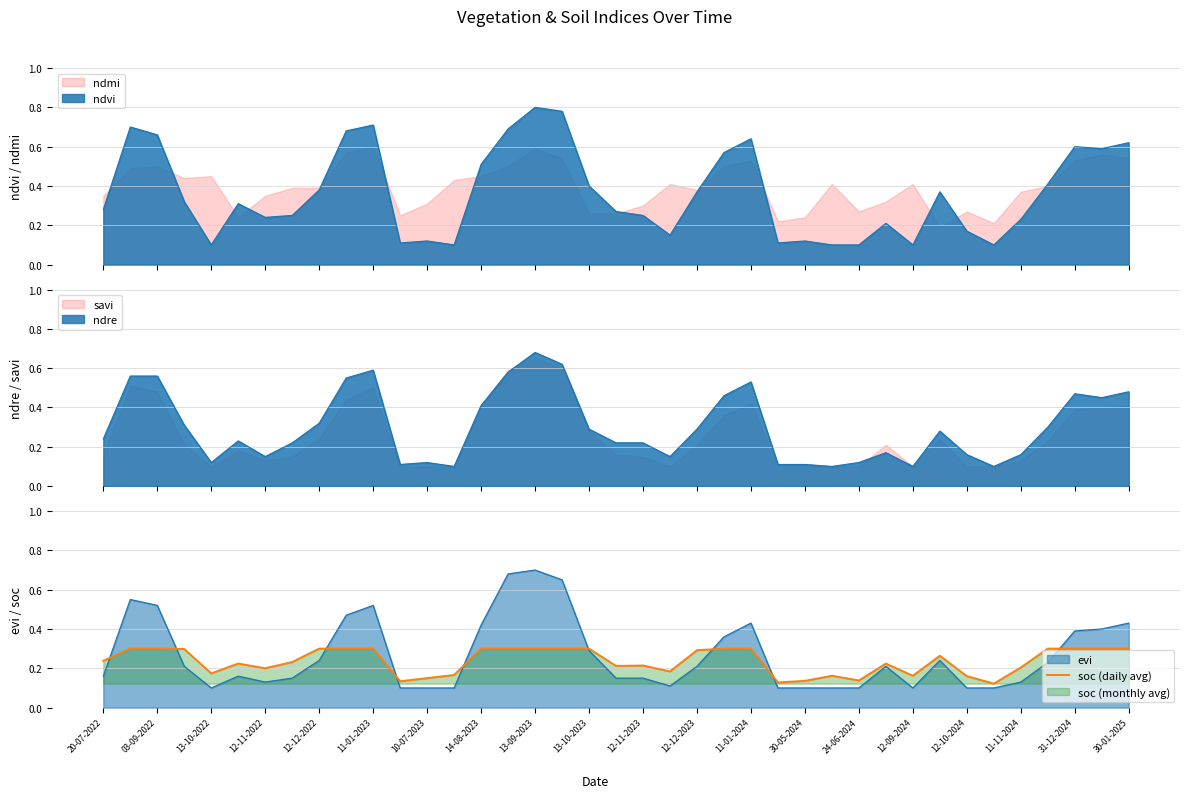

What is the value of the 35th point from the left?

0.2